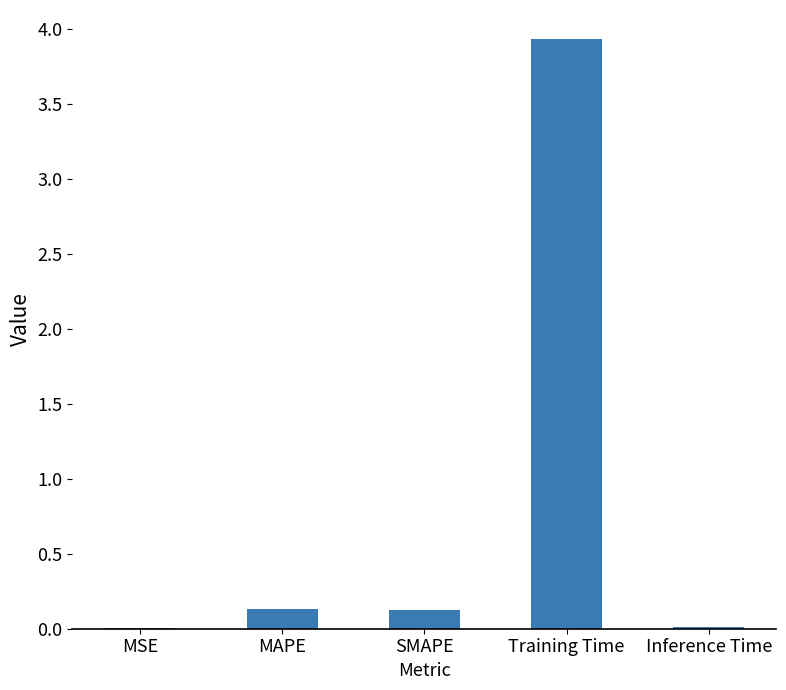

What is the change in value from Training Time to Inference Time?

-3.9